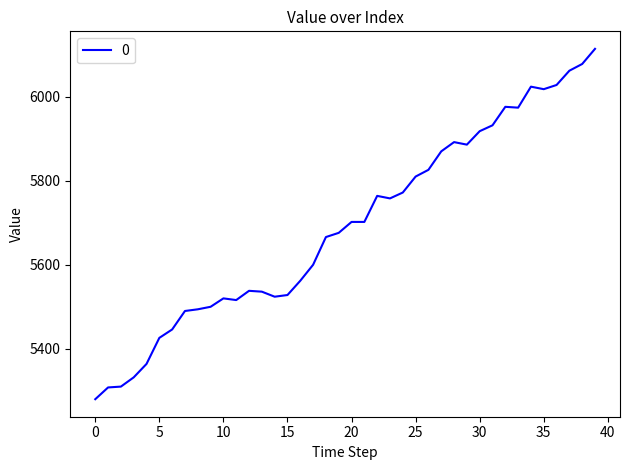

What is the minimum value shown in the chart?

5280